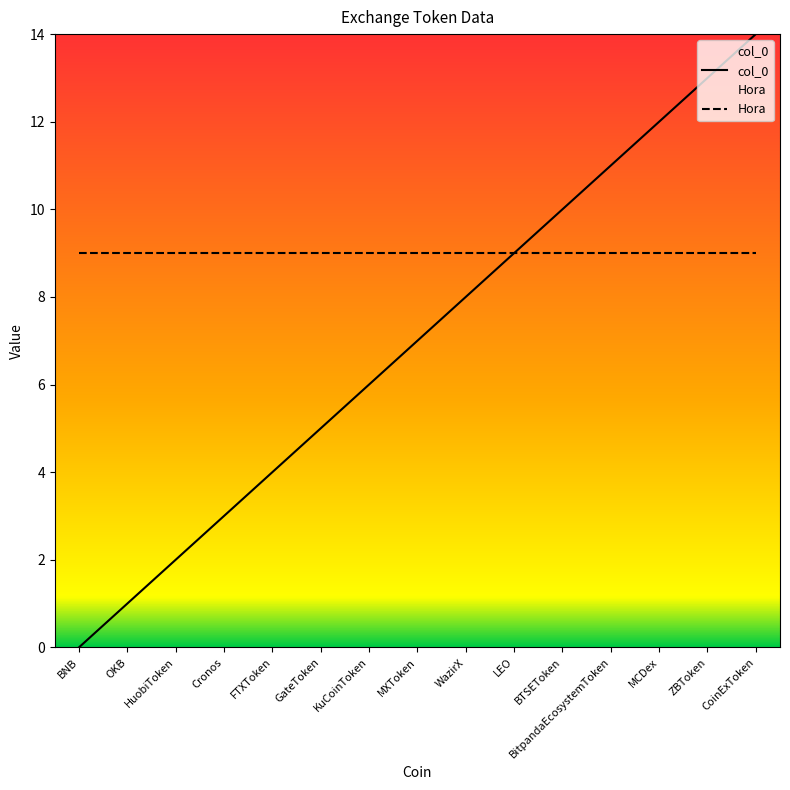

At which category is the sum across all series the highest?

CoinExToken